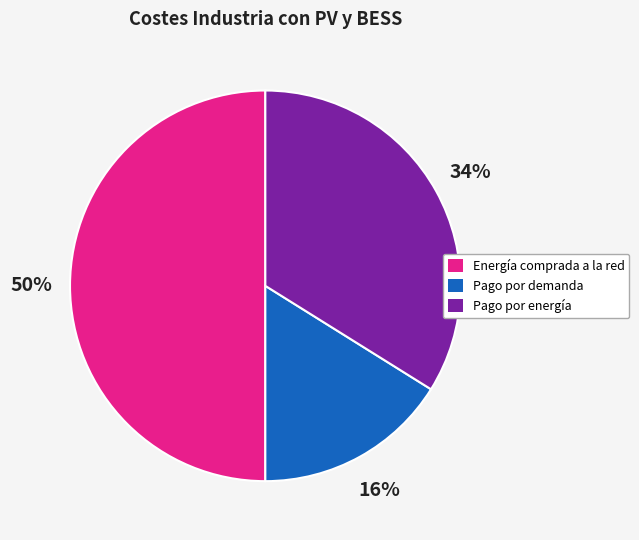

Which slice is the largest?

Energía comprada a la red